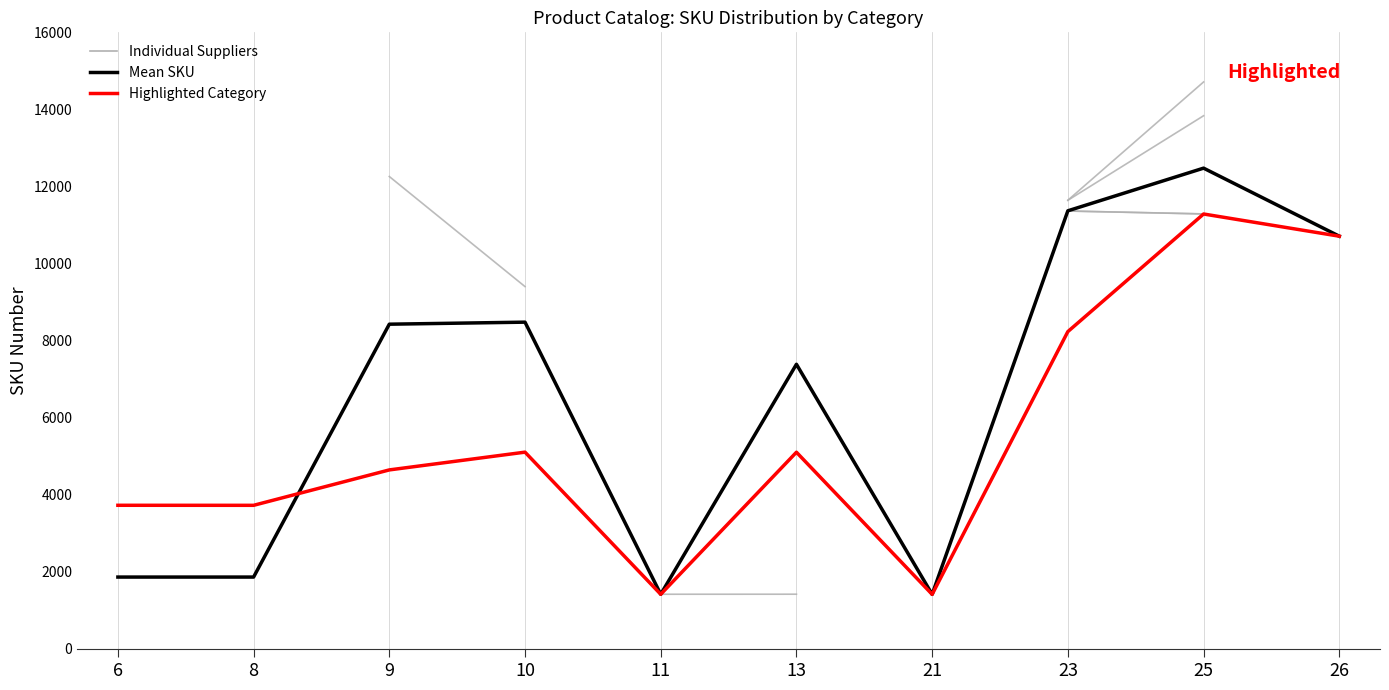

At which category is the sum across all series the highest?

25